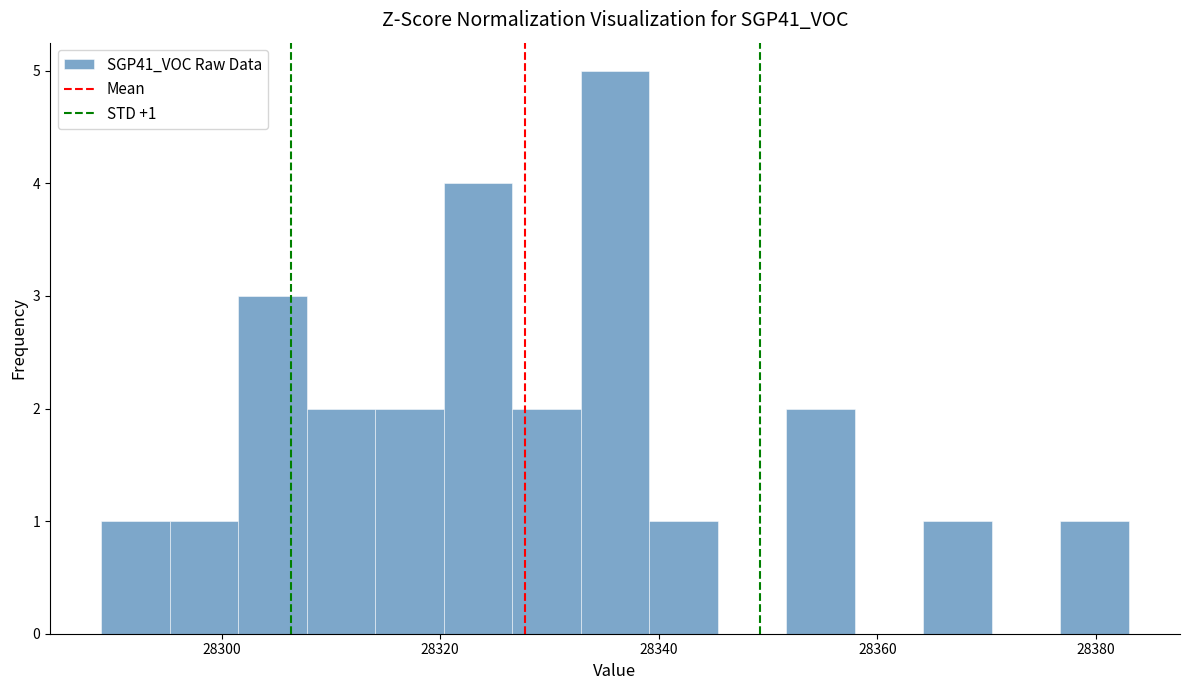

Around what value on the x-axis is the tallest bar? Give the approximate position of its centre, as read against the axis.

28336